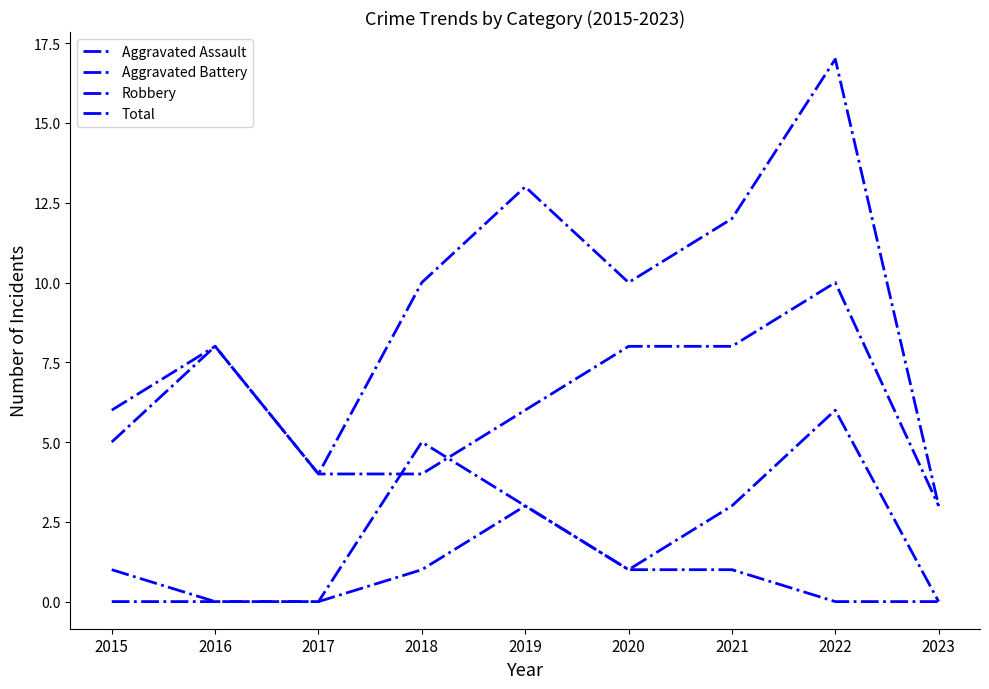

How many lines are shown in the chart?

4